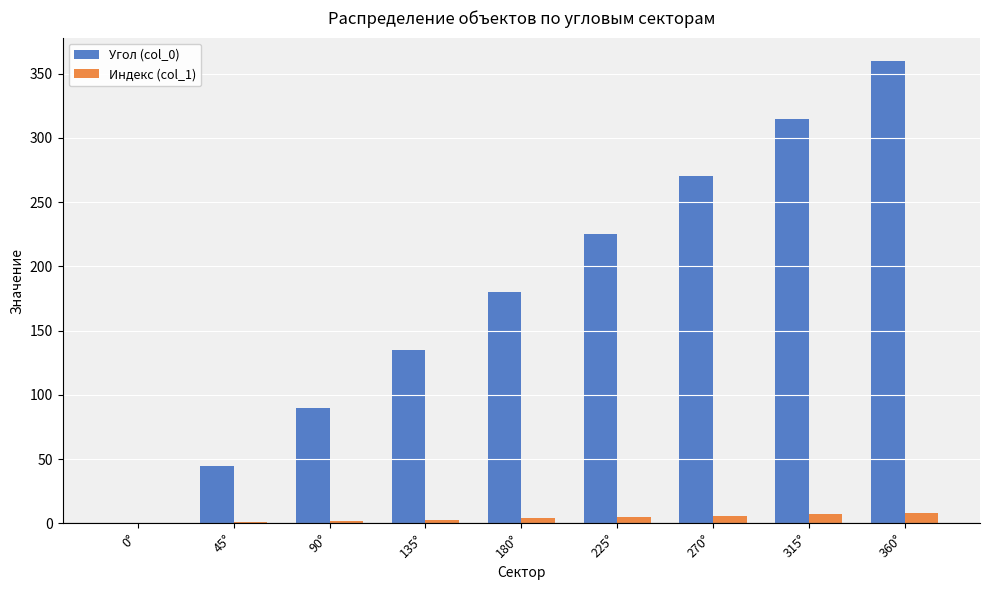

At which category is the sum across all series the highest?

360°